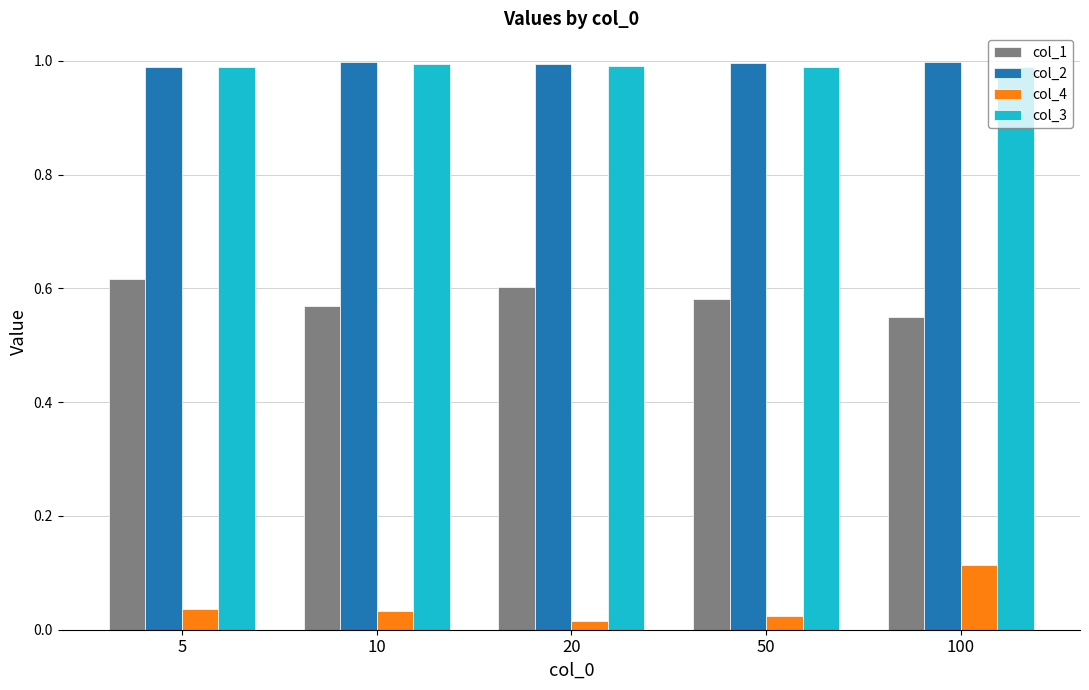

What is the spread (max minus min) of values at 100?

0.9